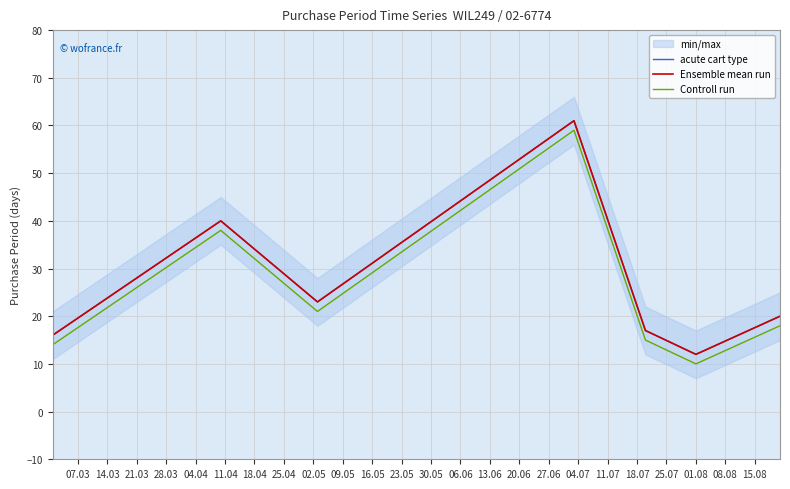

In Ensemble mean run, how many points are higher than both neighbors (excluding endpoints)?

2